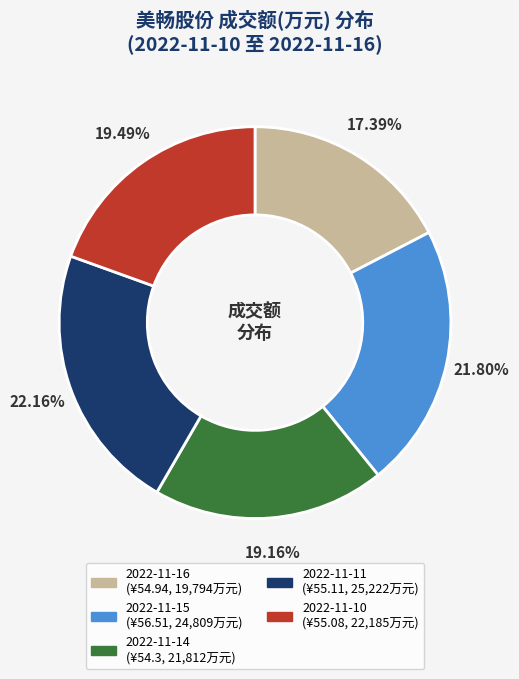

How many slices are in this pie chart?

5